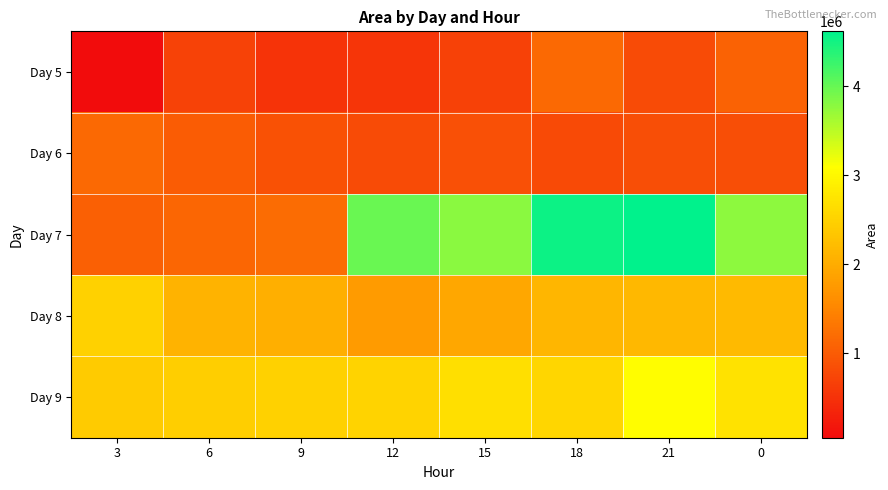

At which category is the sum across all series the highest?

21